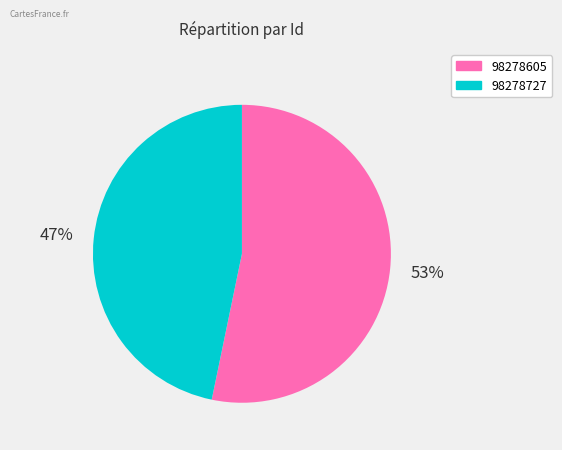

Which slice is the largest?

98278605